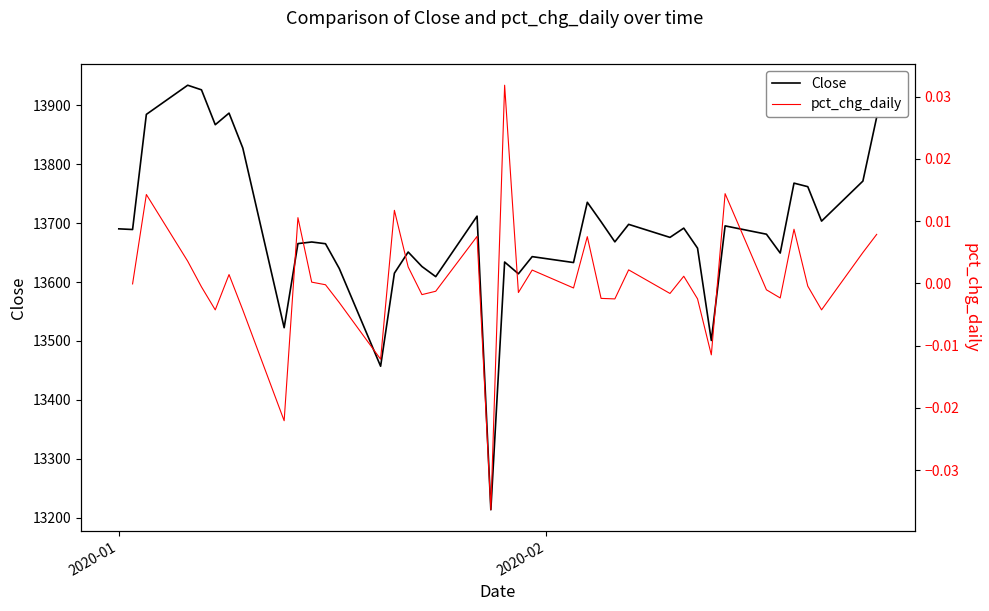

What is the lowest value of the Close series?

13213.2